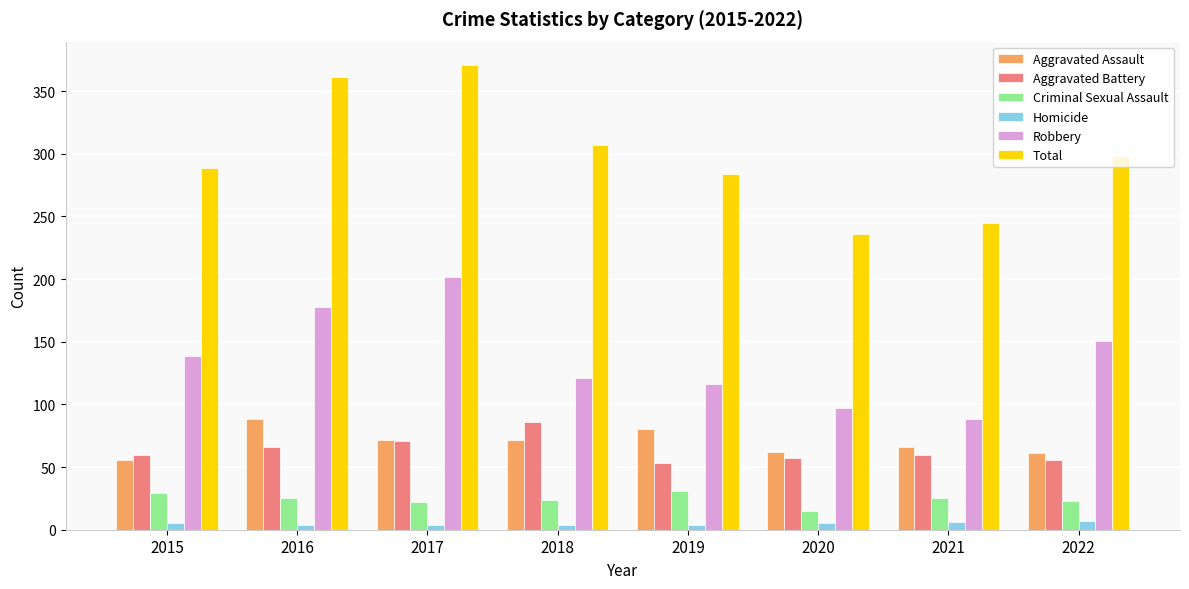

Does the chart contain any negative values?

No